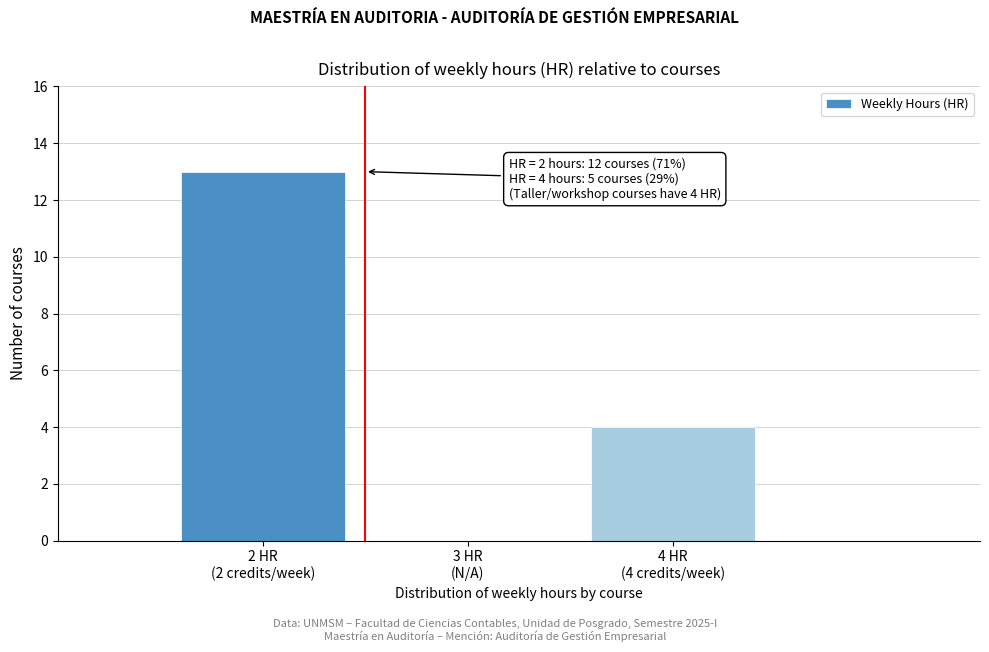

What is the greatest value displayed?

13